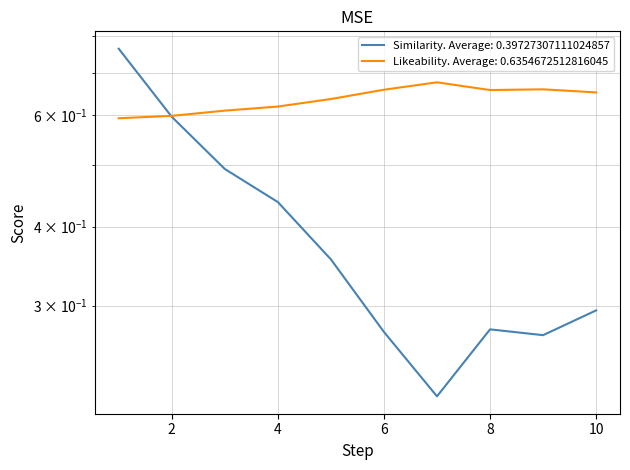

What is the spread (max minus min) of values at 10?

0.4